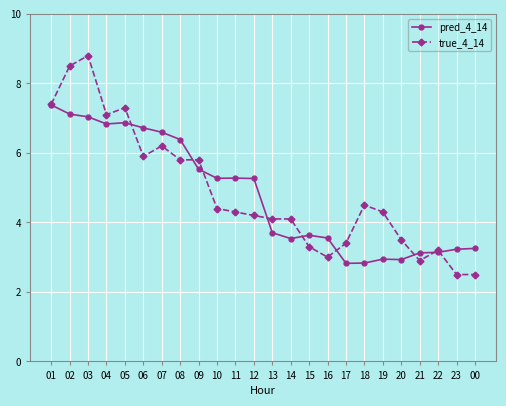

Which category has the highest value across all series?

03